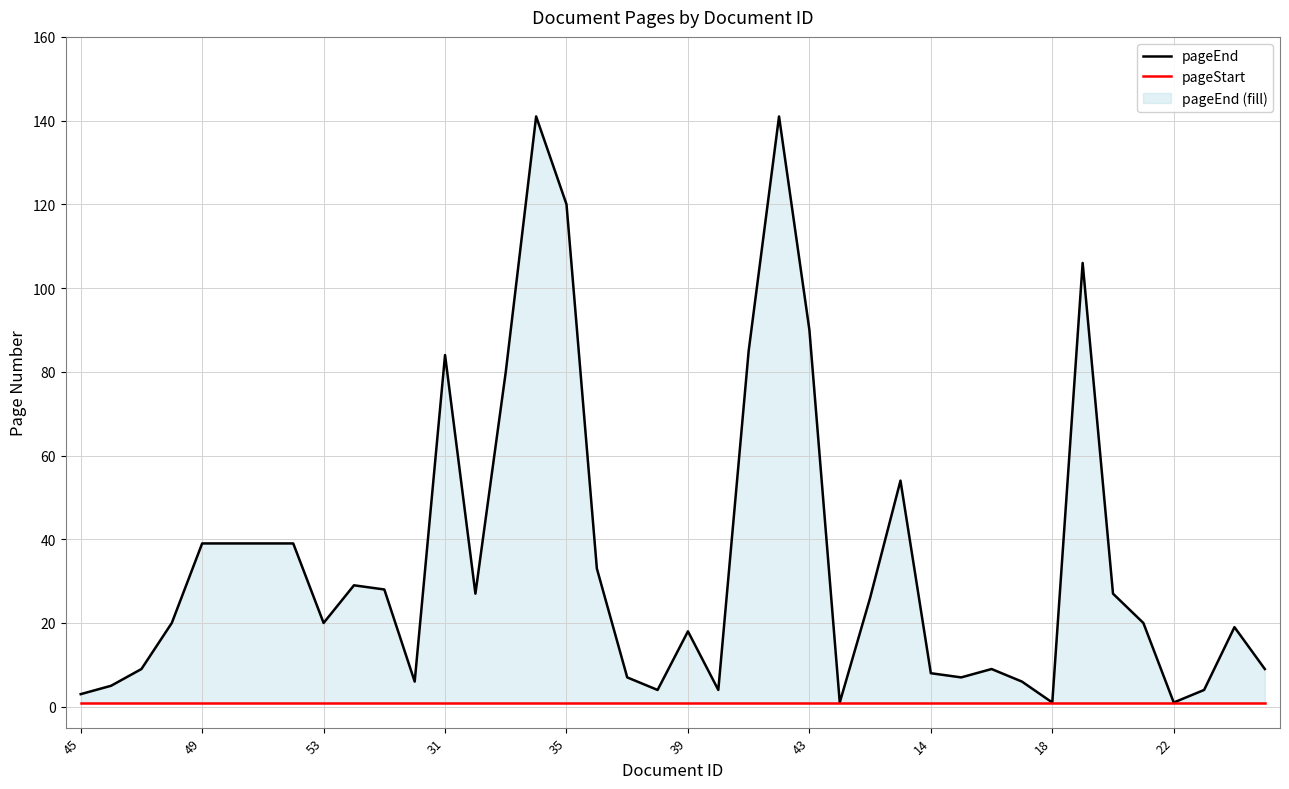

What are all the series names shown in the legend?

pageEnd, pageStart